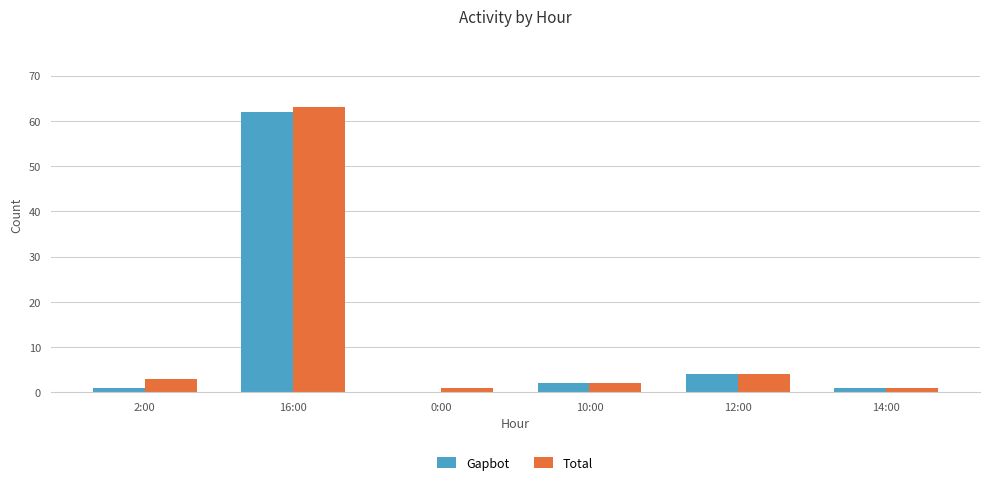

Count the number of categories in the chart.

6